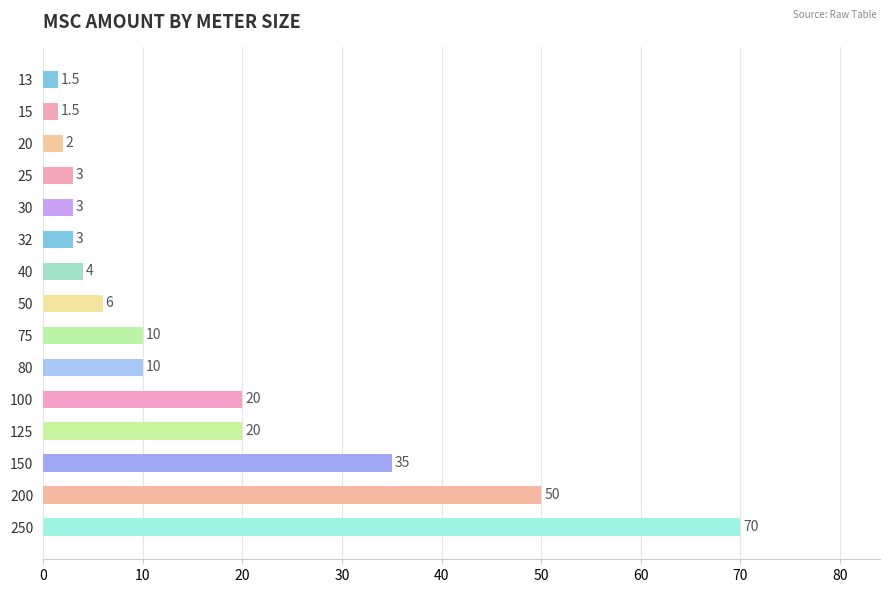

What value does the data have at 13?

1.5